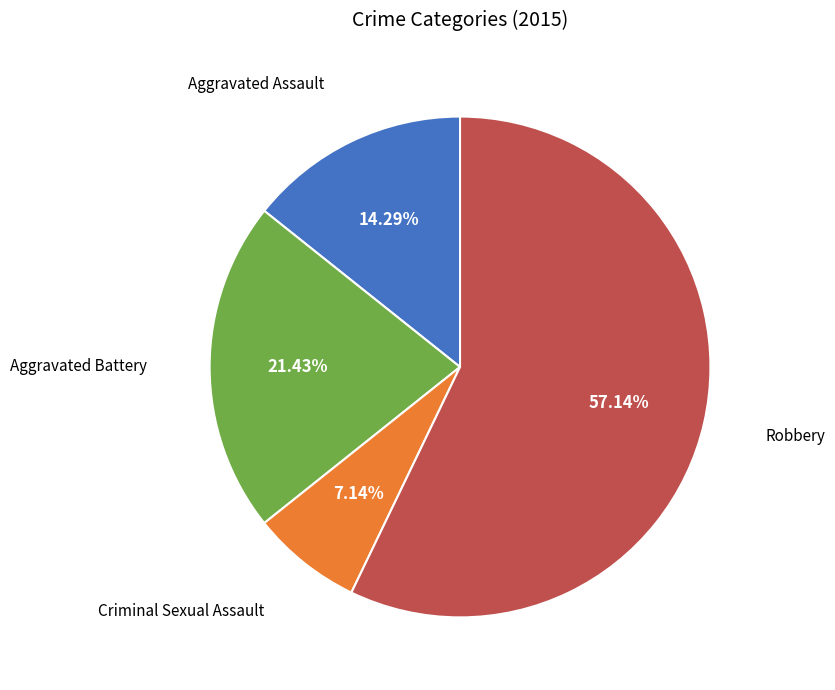

Does any single category account for the majority?

Yes